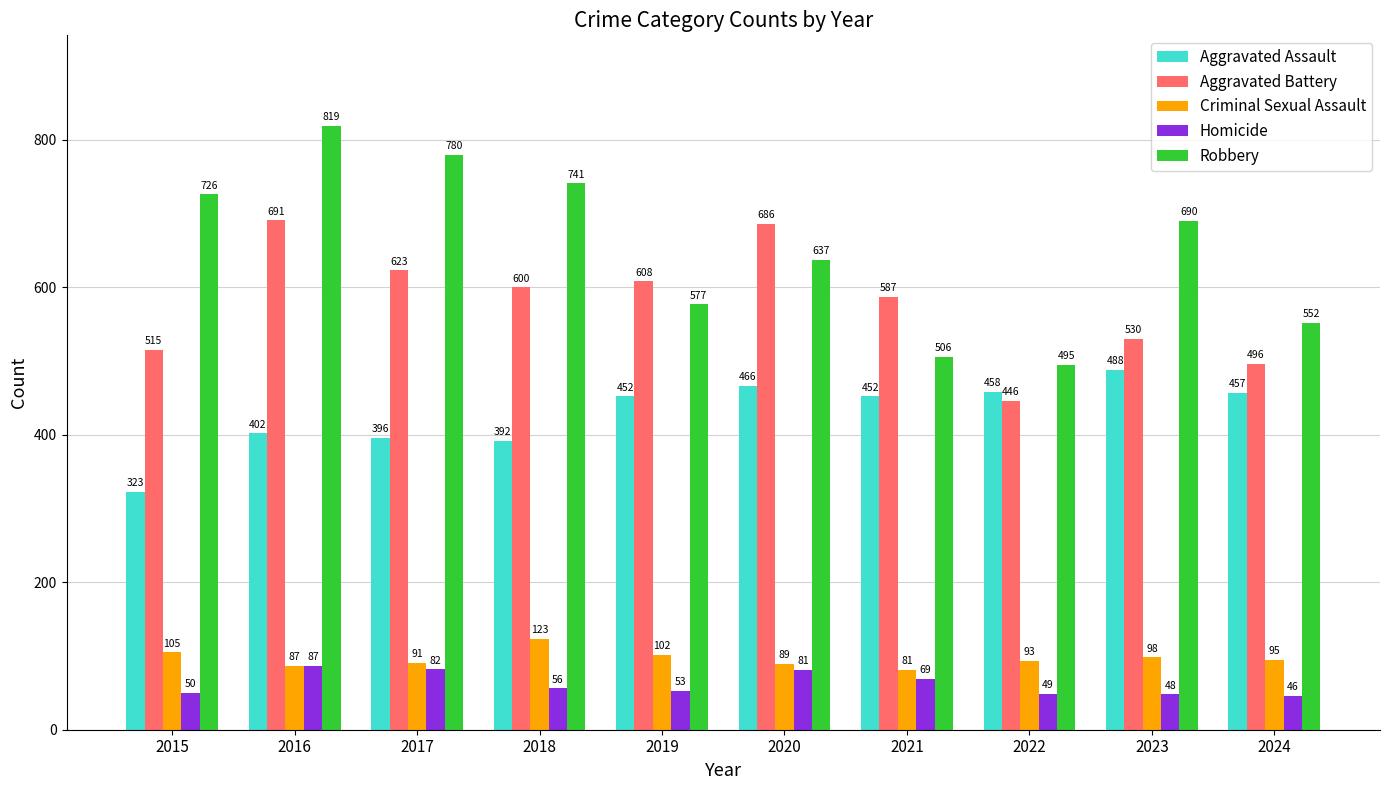

The Robbery series shows 826 at 2022. True or false?

False